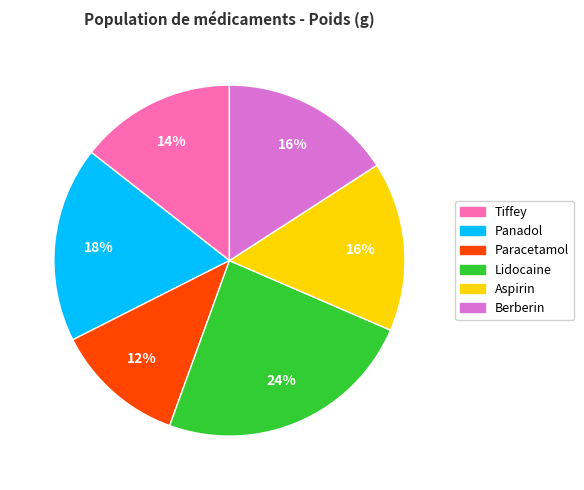

Is the sum of Tiffey and Aspirin greater than half?

No